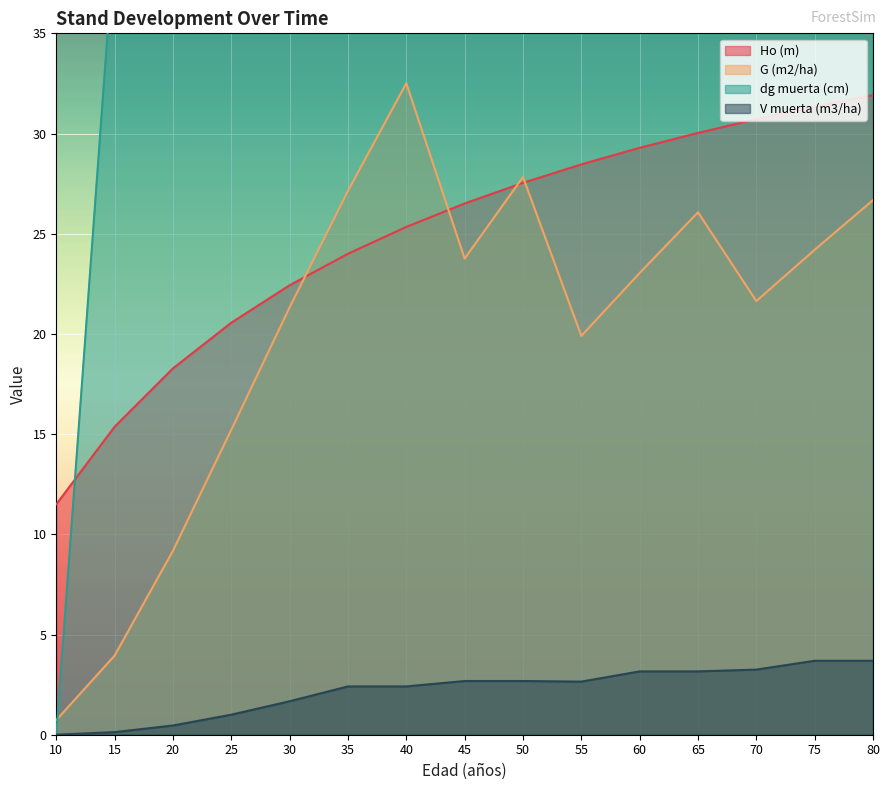

What is the greatest value displayed?

196.3